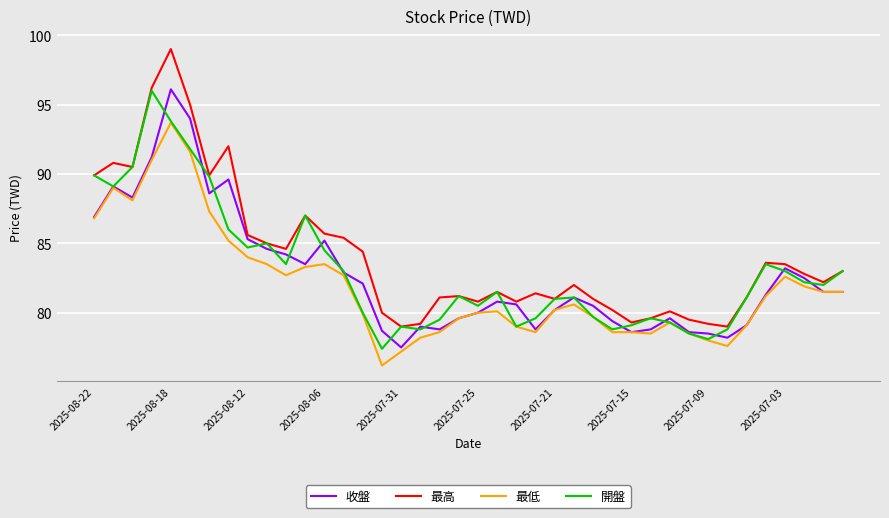

True or false: 最低 and 最高 intersect in this chart.

False